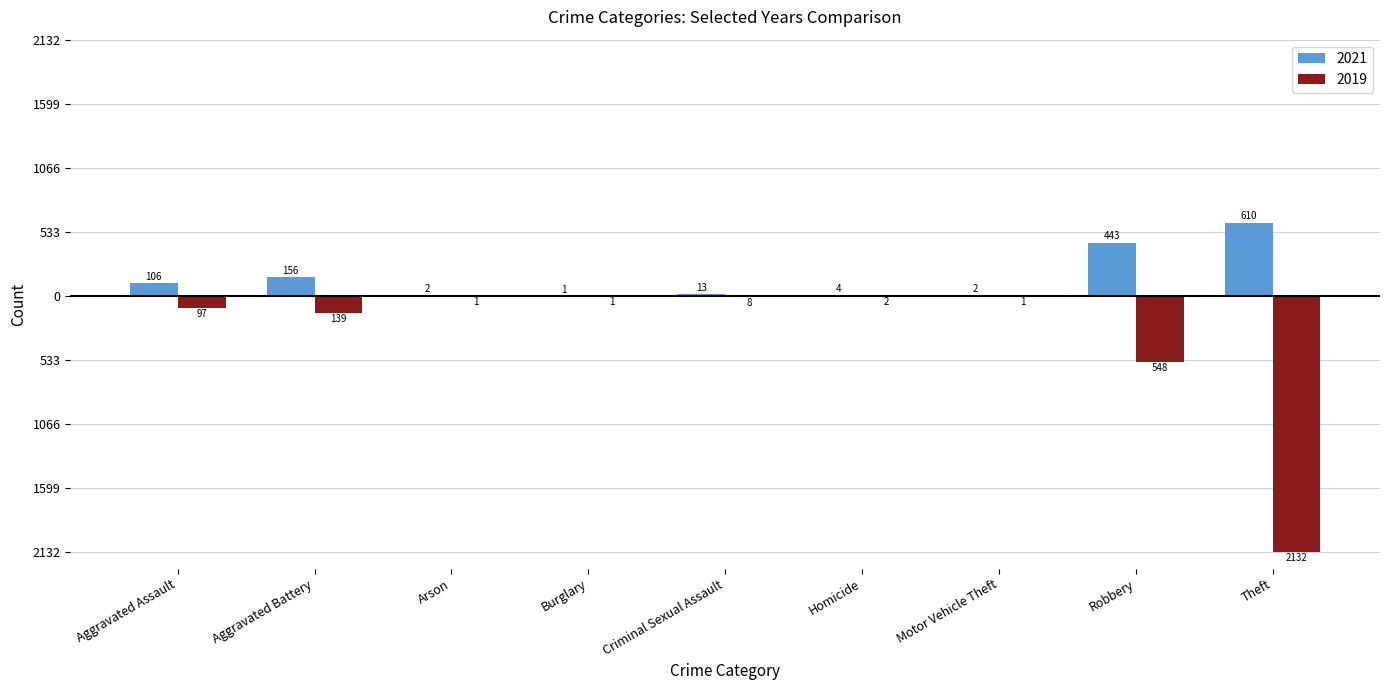

Reading right to left, list all the values displayed in this chart.

2021: 610	443	2	4	13	1	2	156	106
2019: -2132	-548	-1	-2	-8	-1	-1	-139	-97